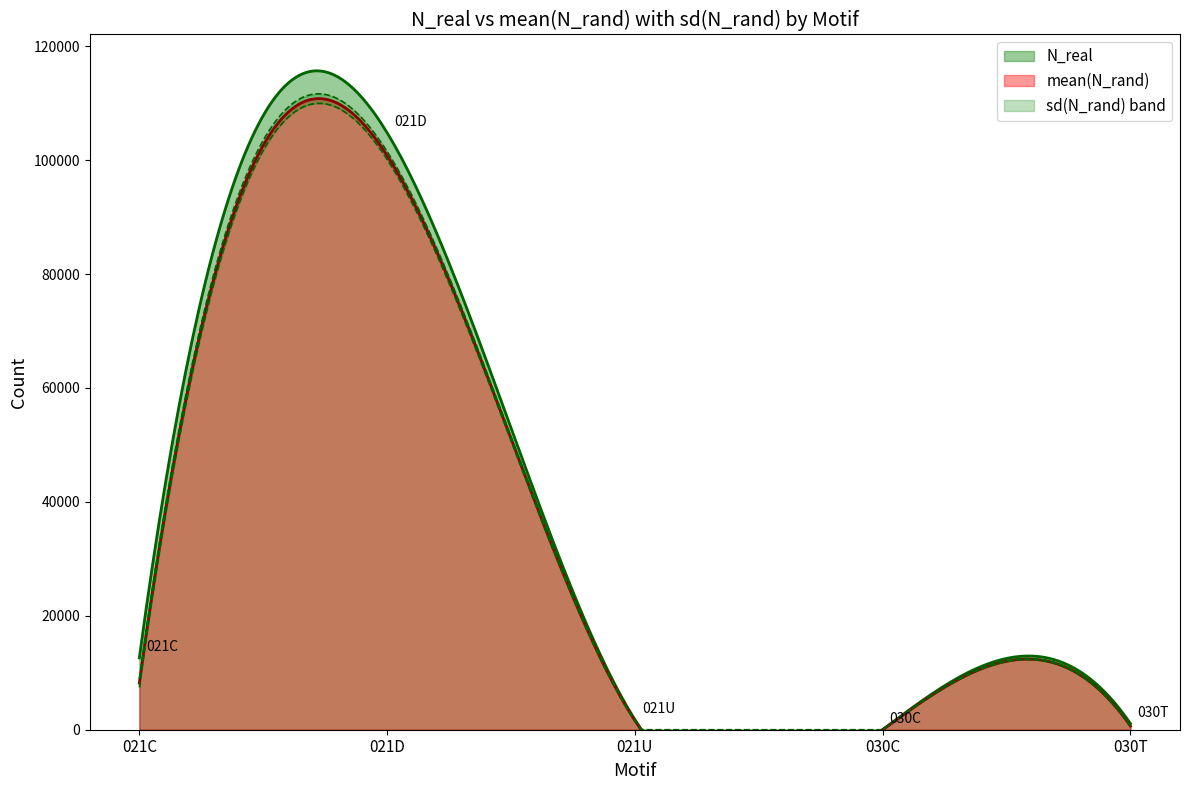

Which series changed the most between 021U and 030T?

mean(N_rand)